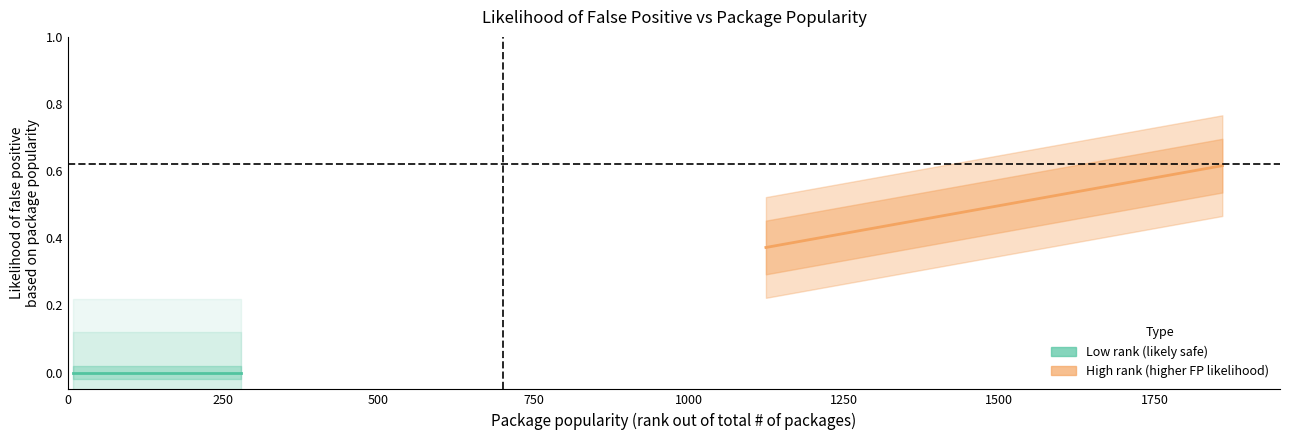

What is the change in value from 267 to 1124?

+0.4